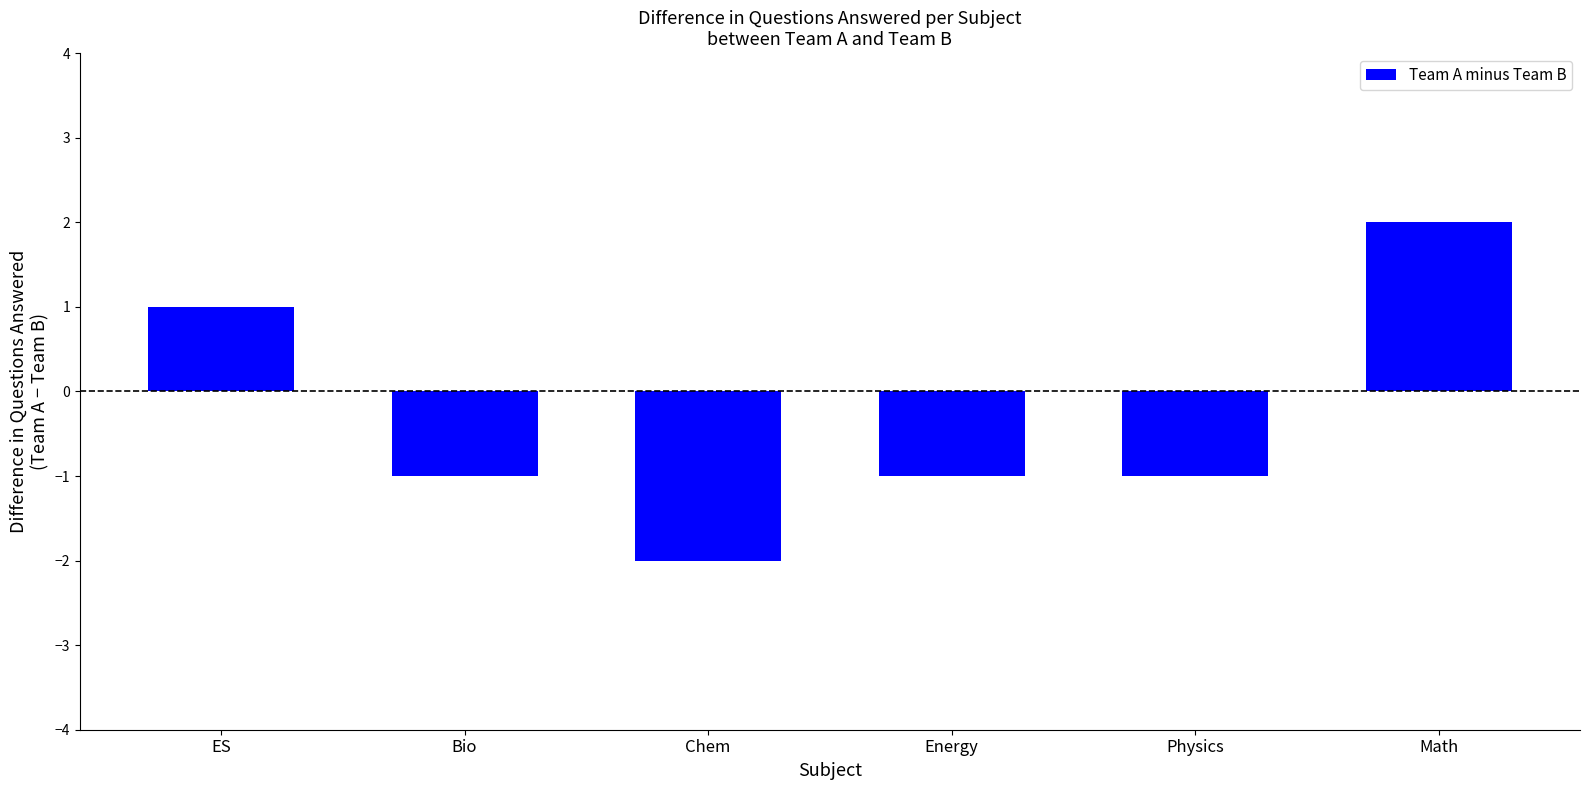

Reading left to right, transcribe all the data shown in this chart.

ES=1	Bio=-1	Chem=-2	Energy=-1	Physics=-1	Math=2